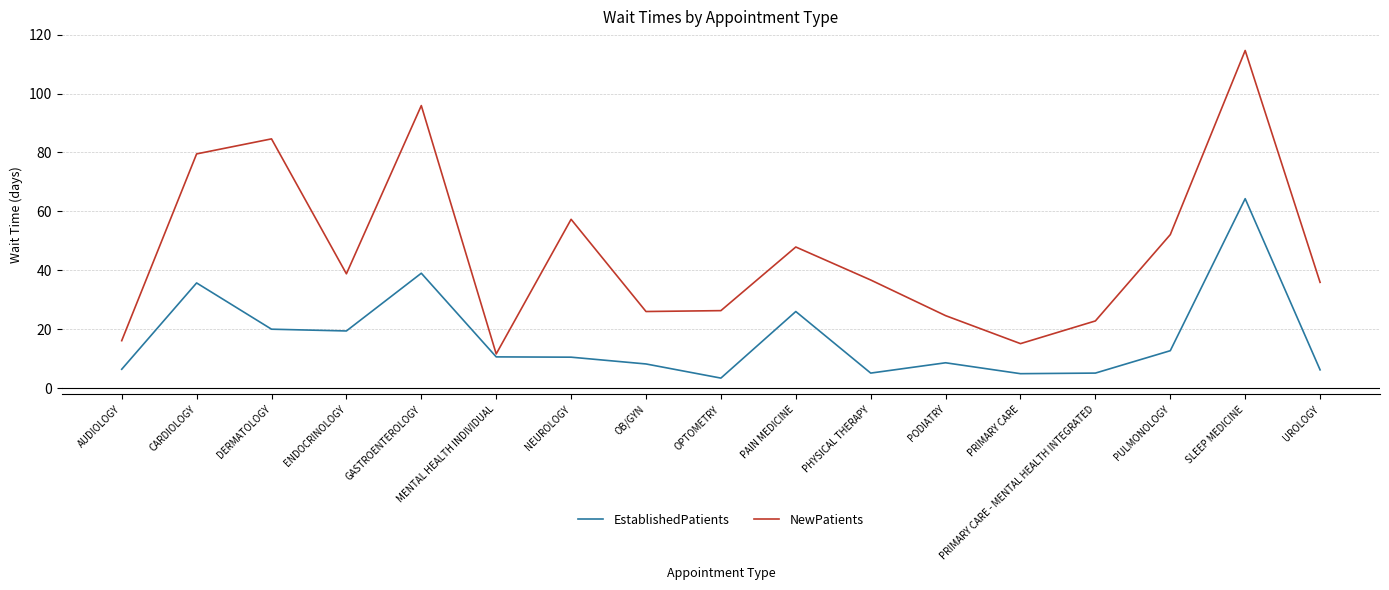

The value of EstablishedPatients at ENDOCRINOLOGY is 19.4. True or false?

True